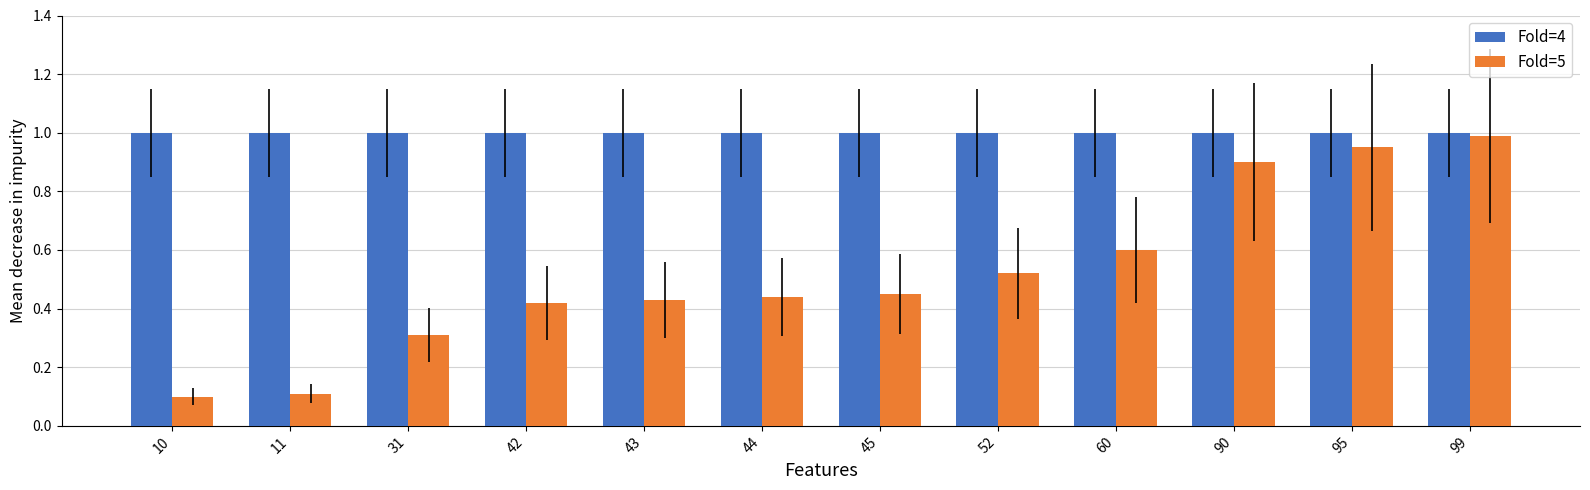

What is the average value of the Fold=4 series?

1.0